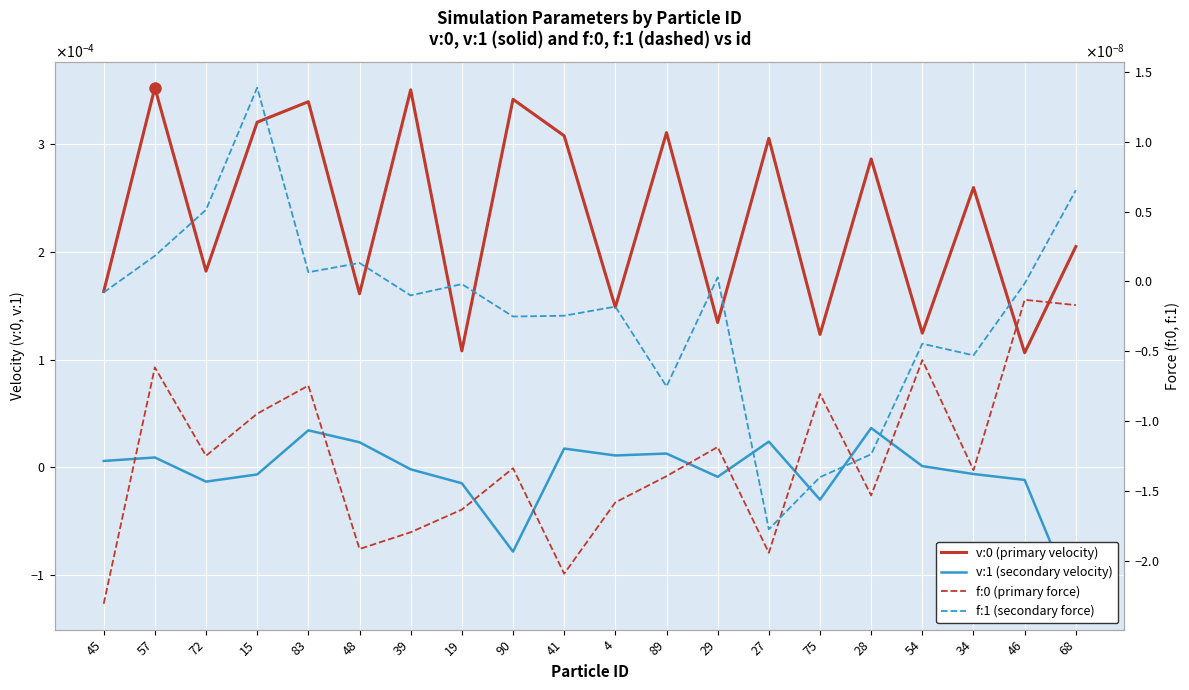

At how many categories does at least one series exceed 0?

20